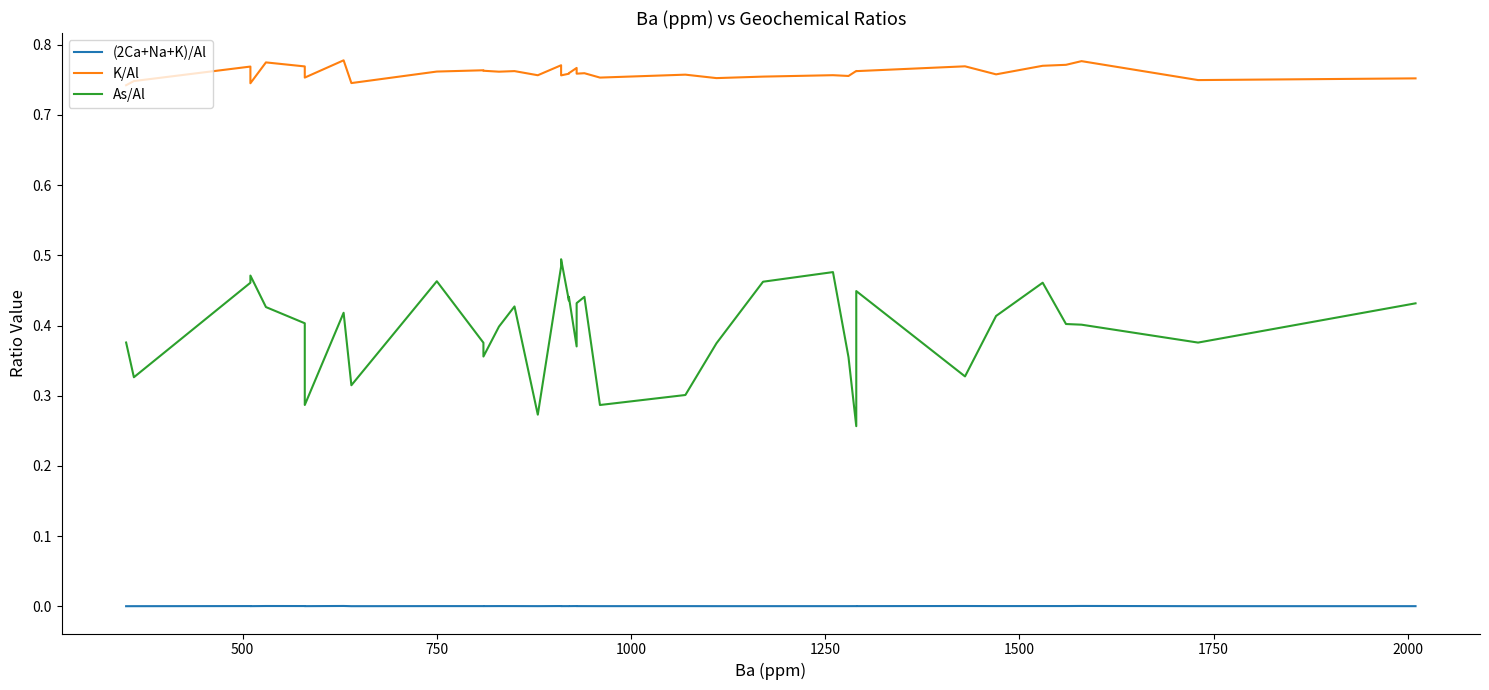

What is the average value of the K/Al series?

0.8